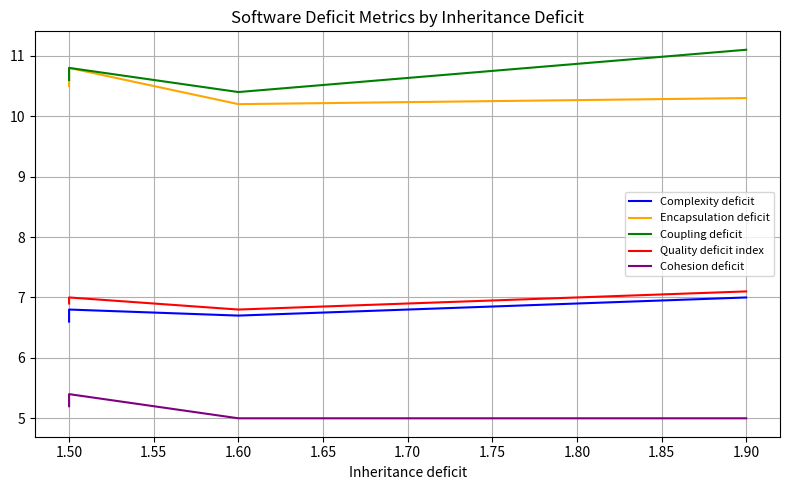

What is the value of the Complexity deficit point at the 2nd from the left?

6.7